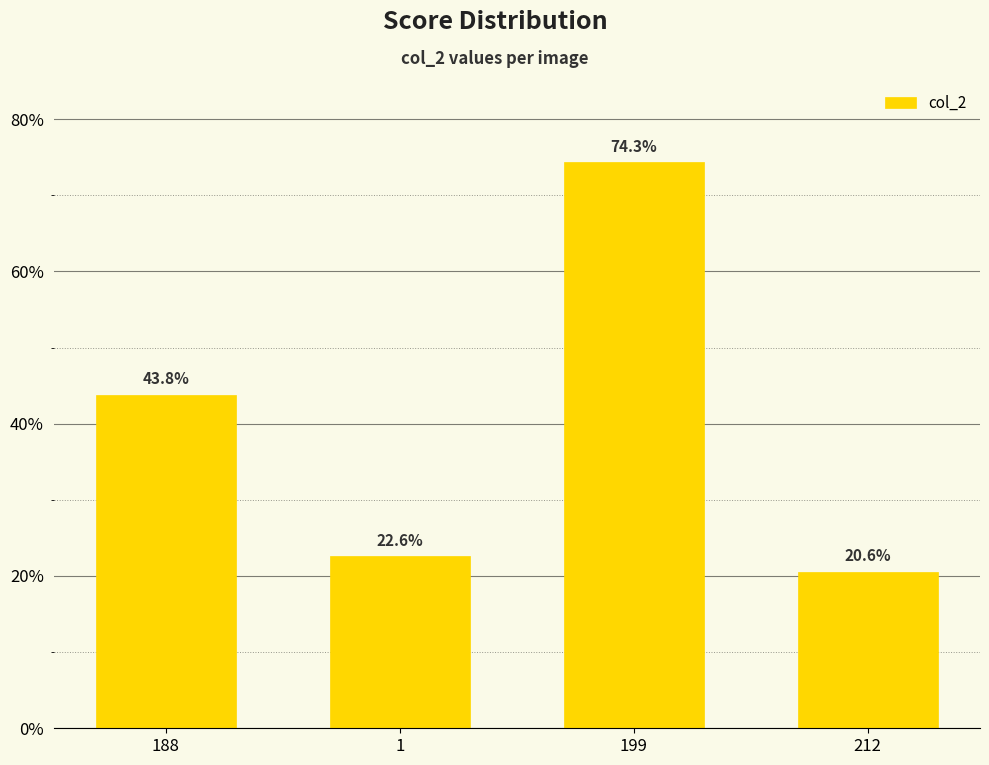

Reading right to left, list all the values displayed in this chart.

0.2	0.7	0.2	0.4